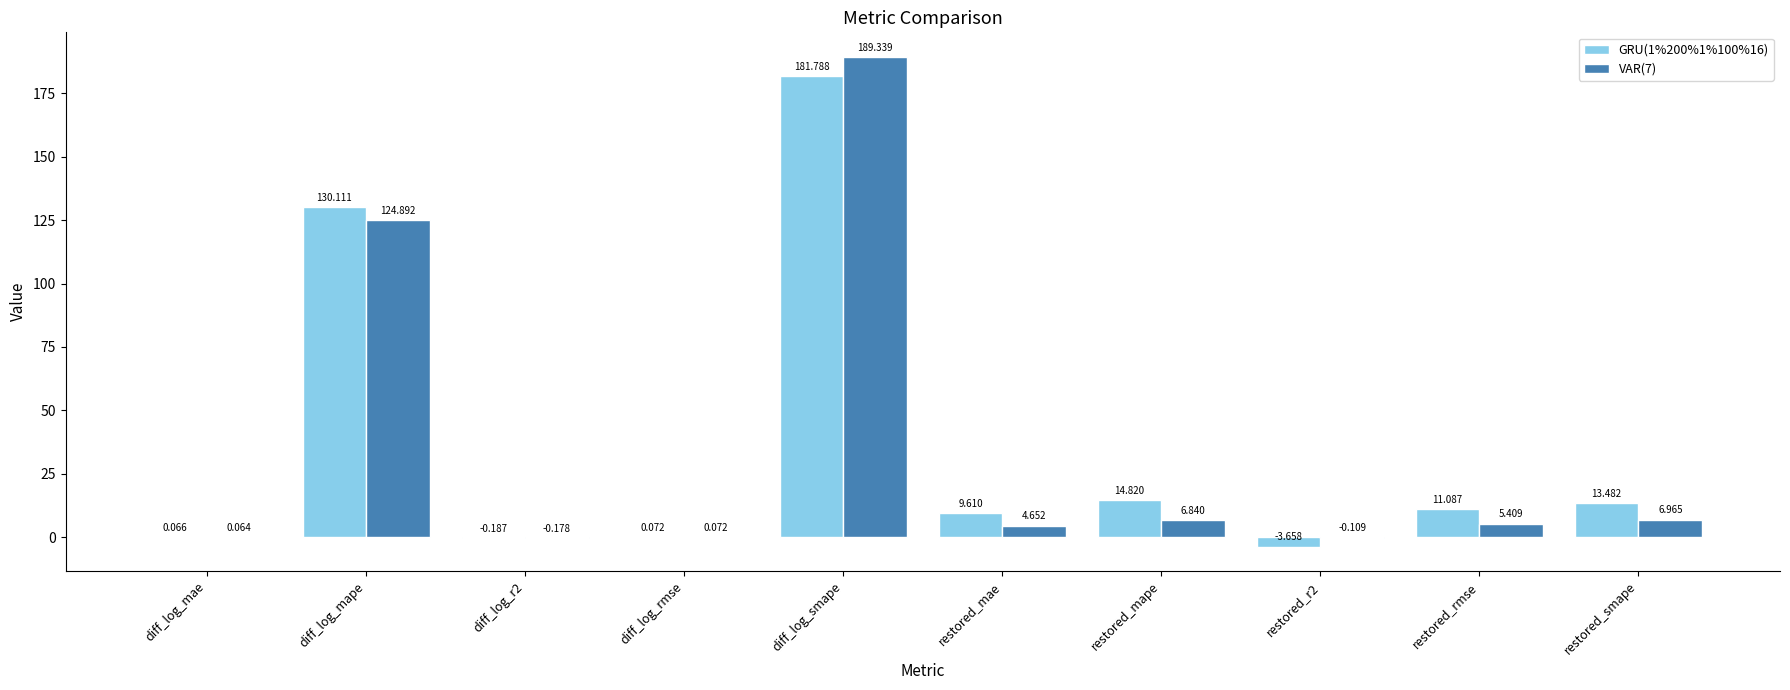

At which category is the sum across all series the highest?

diff_log_smape